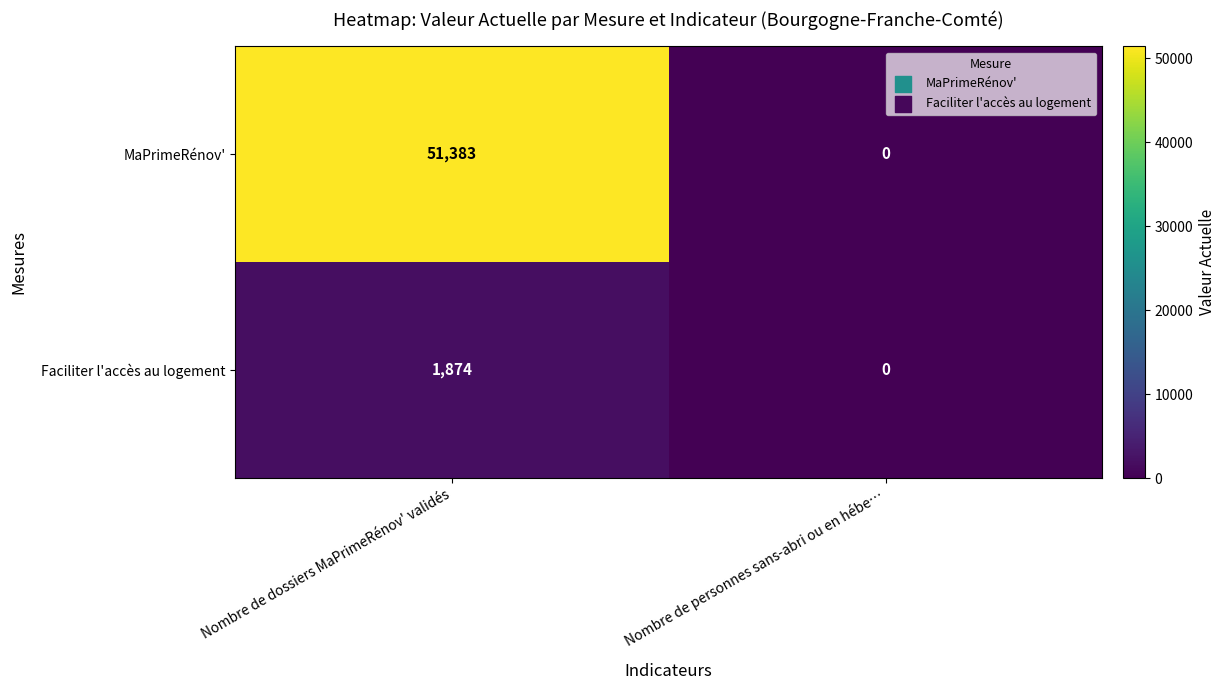

What is the maximum value shown in the chart?

51383